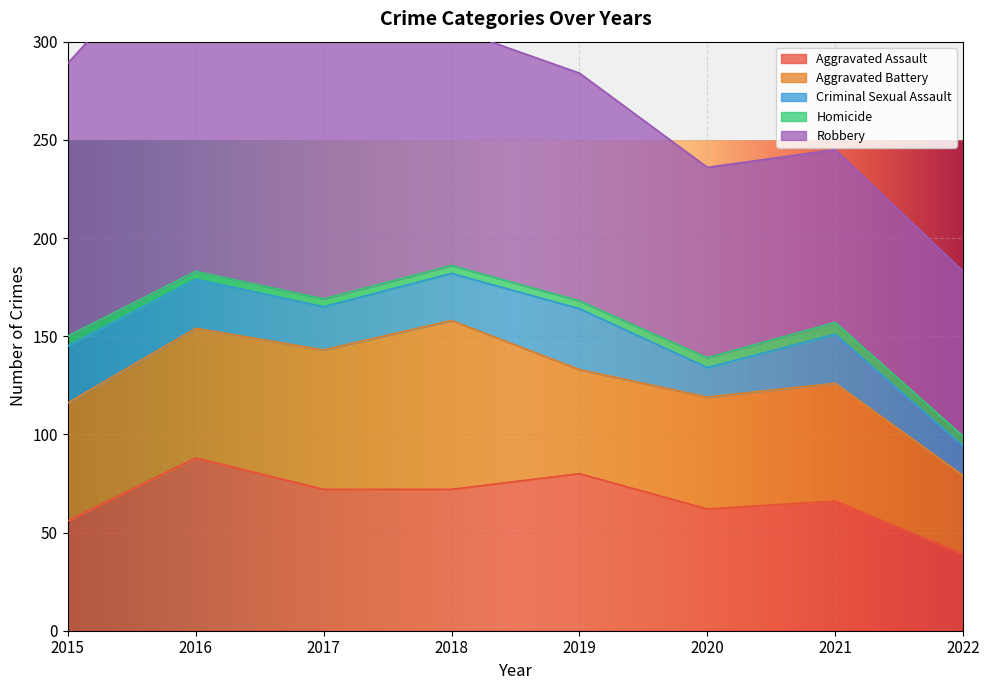

Which series has the largest total across all categories?

Robbery